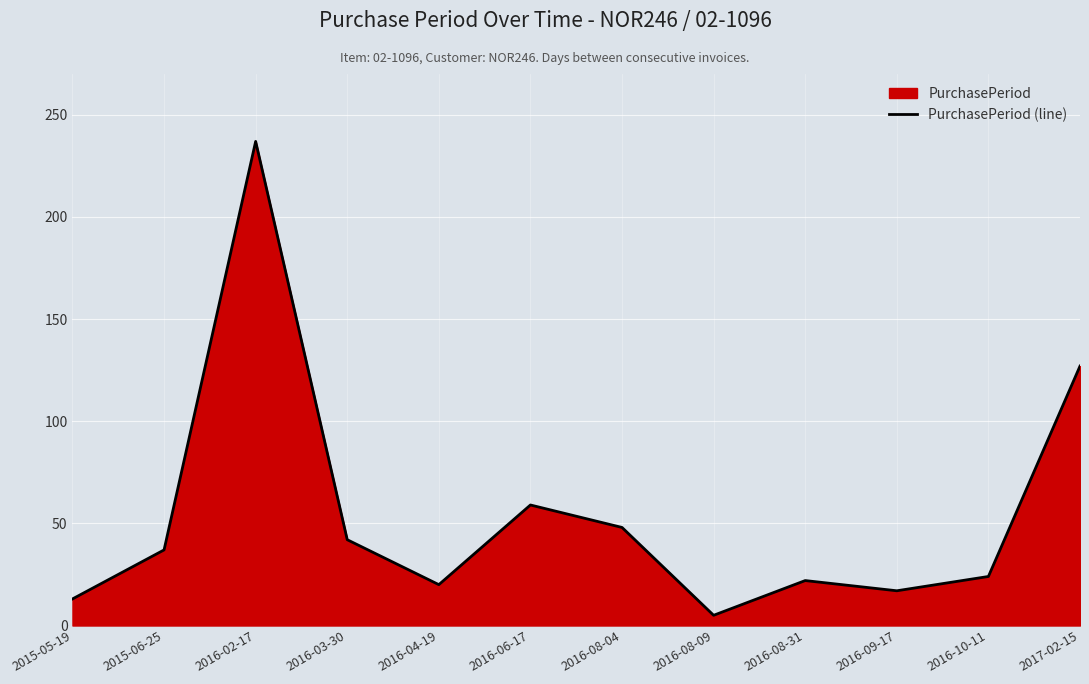

At which label does the data first exceed 37?

2016-02-17